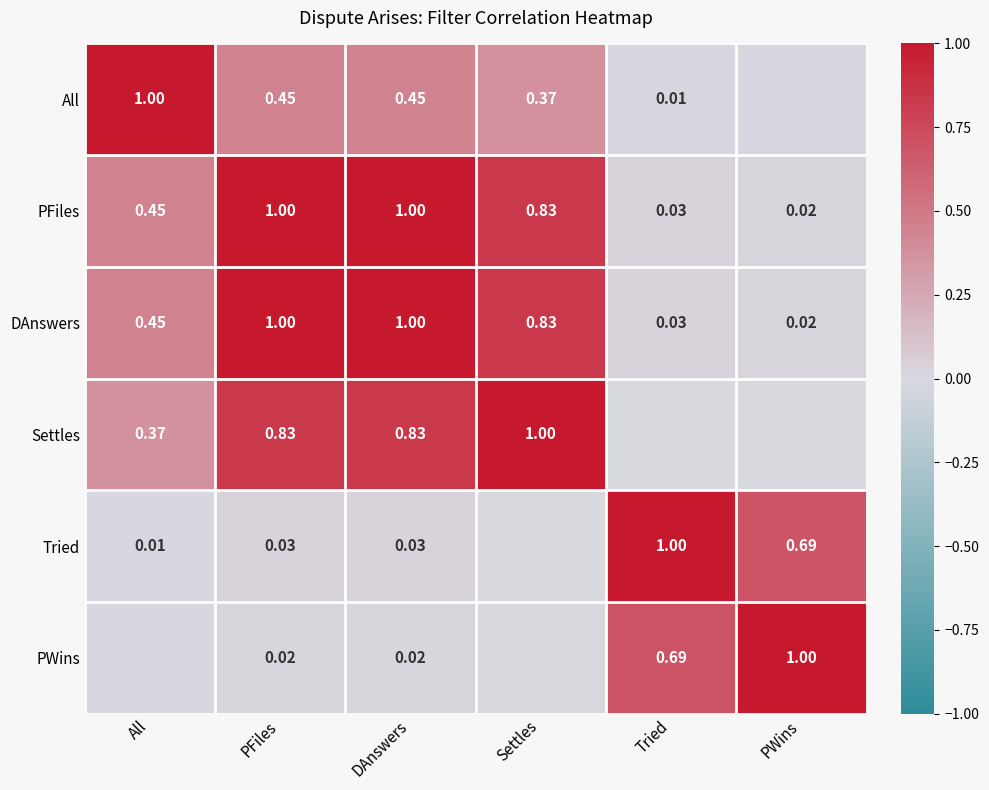

Which series has the largest total across all categories?

PFiles